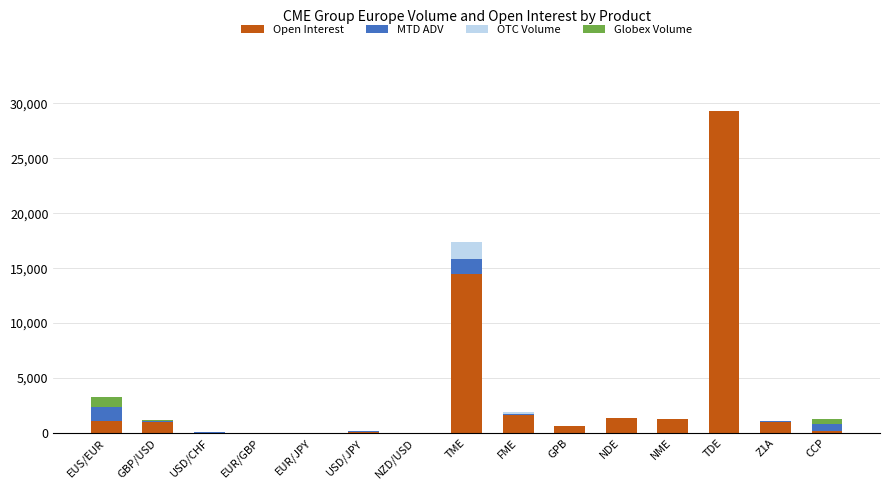

At which category is the sum across all series the highest?

TDE